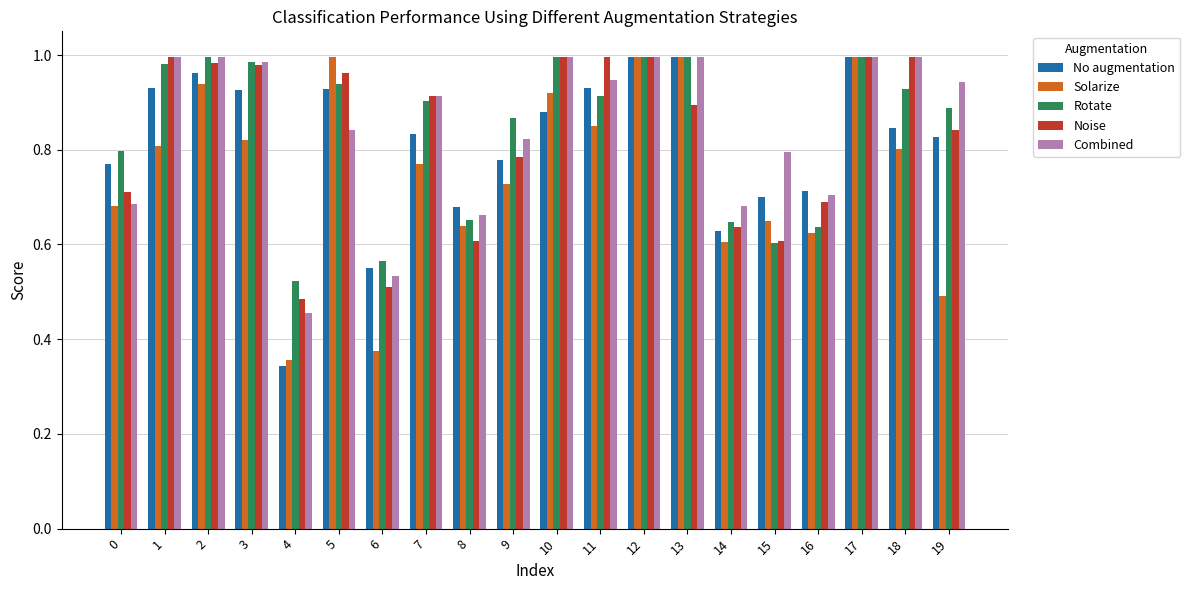

What is the sum of all Rotate values?

16.8